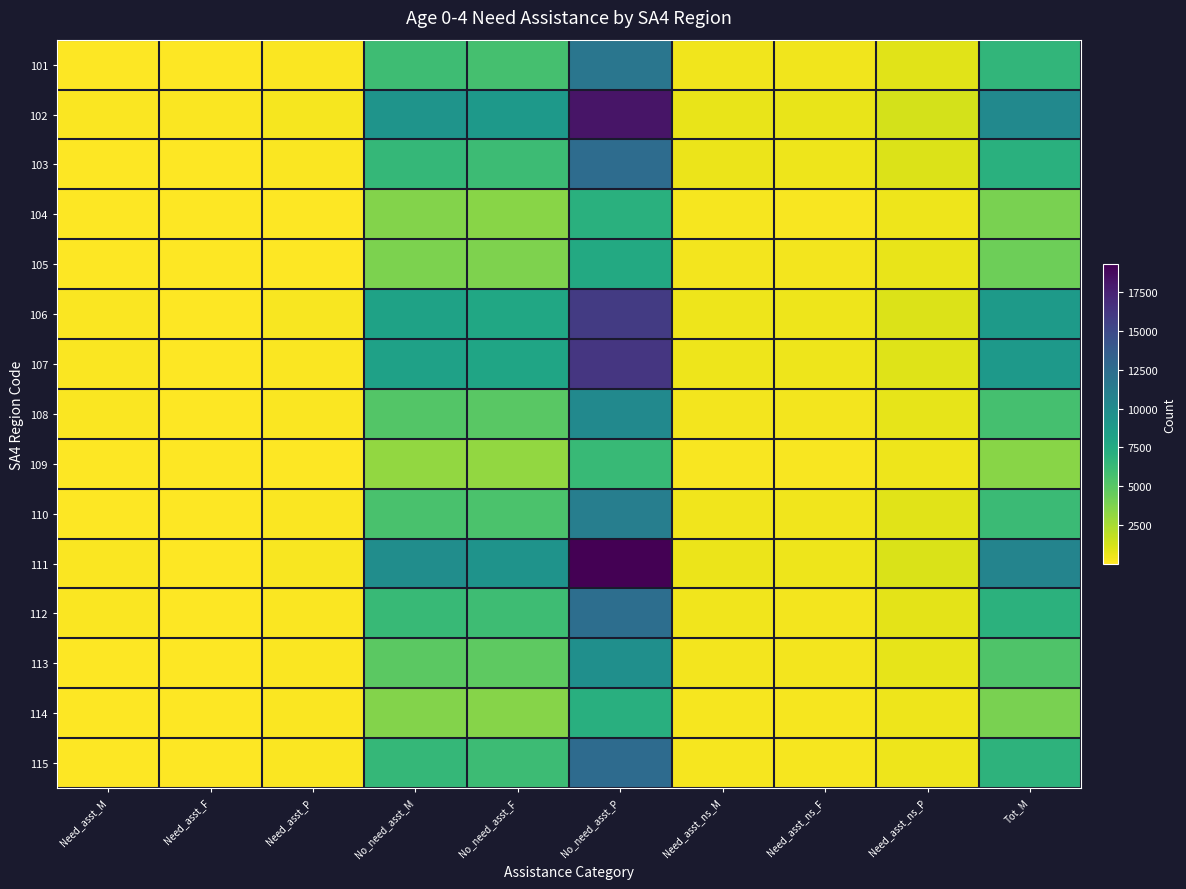

Reading right to left, transcribe all the data shown in this chart.

101: Tot_M=6594	Need_asst_ns_P=897	Need_asst_ns_F=423	Need_asst_ns_M=465	No_need_asst_P=11725	No_need_asst_F=5682	No_need_asst_M=6040	Need_asst_P=140	Need_asst_F=51	Need_asst_M=89
102: Tot_M=10167	Need_asst_ns_P=1269	Need_asst_ns_F=627	Need_asst_ns_M=640	No_need_asst_P=18241	No_need_asst_F=8882	No_need_asst_M=9358	Need_asst_P=267	Need_asst_F=100	Need_asst_M=169
103: Tot_M=7086	Need_asst_ns_P=1049	Need_asst_ns_F=488	Need_asst_ns_M=561	No_need_asst_P=12508	No_need_asst_F=6070	No_need_asst_M=6434	Need_asst_P=148	Need_asst_F=60	Need_asst_M=91
104: Tot_M=3905	Need_asst_ns_P=503	Need_asst_ns_F=246	Need_asst_ns_M=259	No_need_asst_P=7060	No_need_asst_F=3478	No_need_asst_M=3584	Need_asst_P=91	Need_asst_F=26	Need_asst_M=62
105: Tot_M=4256	Need_asst_ns_P=681	Need_asst_ns_F=329	Need_asst_ns_M=348	No_need_asst_P=7580	No_need_asst_F=3724	No_need_asst_M=3855	Need_asst_P=87	Need_asst_F=34	Need_asst_M=53
106: Tot_M=8796	Need_asst_ns_P=1042	Need_asst_ns_F=538	Need_asst_ns_M=504	No_need_asst_P=15940	No_need_asst_F=7779	No_need_asst_M=8160	Need_asst_P=199	Need_asst_F=65	Need_asst_M=132
107: Tot_M=8883	Need_asst_ns_P=977	Need_asst_ns_F=493	Need_asst_ns_M=483	No_need_asst_P=16233	No_need_asst_F=7938	No_need_asst_M=8293	Need_asst_P=161	Need_asst_F=57	Need_asst_M=107
108: Tot_M=5701	Need_asst_ns_P=776	Need_asst_ns_F=391	Need_asst_ns_M=386	No_need_asst_P=10175	No_need_asst_F=4969	No_need_asst_M=5200	Need_asst_P=169	Need_asst_F=56	Need_asst_M=115
109: Tot_M=3454	Need_asst_ns_P=482	Need_asst_ns_F=239	Need_asst_ns_M=241	No_need_asst_P=6289	No_need_asst_F=3128	No_need_asst_M=3166	Need_asst_P=71	Need_asst_F=23	Need_asst_M=47
110: Tot_M=6142	Need_asst_ns_P=901	Need_asst_ns_F=447	Need_asst_ns_M=458	No_need_asst_P=11043	No_need_asst_F=5450	No_need_asst_M=5593	Need_asst_P=142	Need_asst_F=47	Need_asst_M=91
111: Tot_M=10592	Need_asst_ns_P=1114	Need_asst_ns_F=542	Need_asst_ns_M=575	No_need_asst_P=19300	No_need_asst_F=9431	No_need_asst_M=9863	Need_asst_P=229	Need_asst_F=78	Need_asst_M=154
112: Tot_M=6892	Need_asst_ns_P=821	Need_asst_ns_F=366	Need_asst_ns_M=456	No_need_asst_P=12318	No_need_asst_F=5978	No_need_asst_M=6332	Need_asst_P=154	Need_asst_F=53	Need_asst_M=104
113: Tot_M=5301	Need_asst_ns_P=740	Need_asst_ns_F=370	Need_asst_ns_M=365	No_need_asst_P=9668	No_need_asst_F=4799	No_need_asst_M=4872	Need_asst_P=104	Need_asst_F=43	Need_asst_M=64
114: Tot_M=3915	Need_asst_ns_P=520	Need_asst_ns_F=264	Need_asst_ns_M=259	No_need_asst_P=7119	No_need_asst_F=3536	No_need_asst_M=3584	Need_asst_P=110	Need_asst_F=36	Need_asst_M=72
115: Tot_M=6850	Need_asst_ns_P=546	Need_asst_ns_F=254	Need_asst_ns_M=292	No_need_asst_P=12595	No_need_asst_F=6091	No_need_asst_M=6498	Need_asst_P=105	Need_asst_F=37	Need_asst_M=60